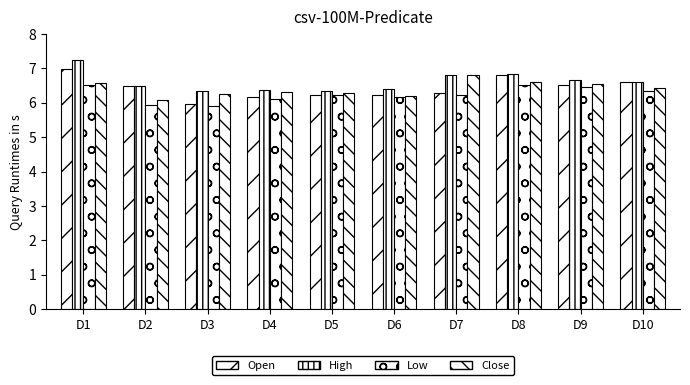

Between D1 and D7, which is larger?

D1